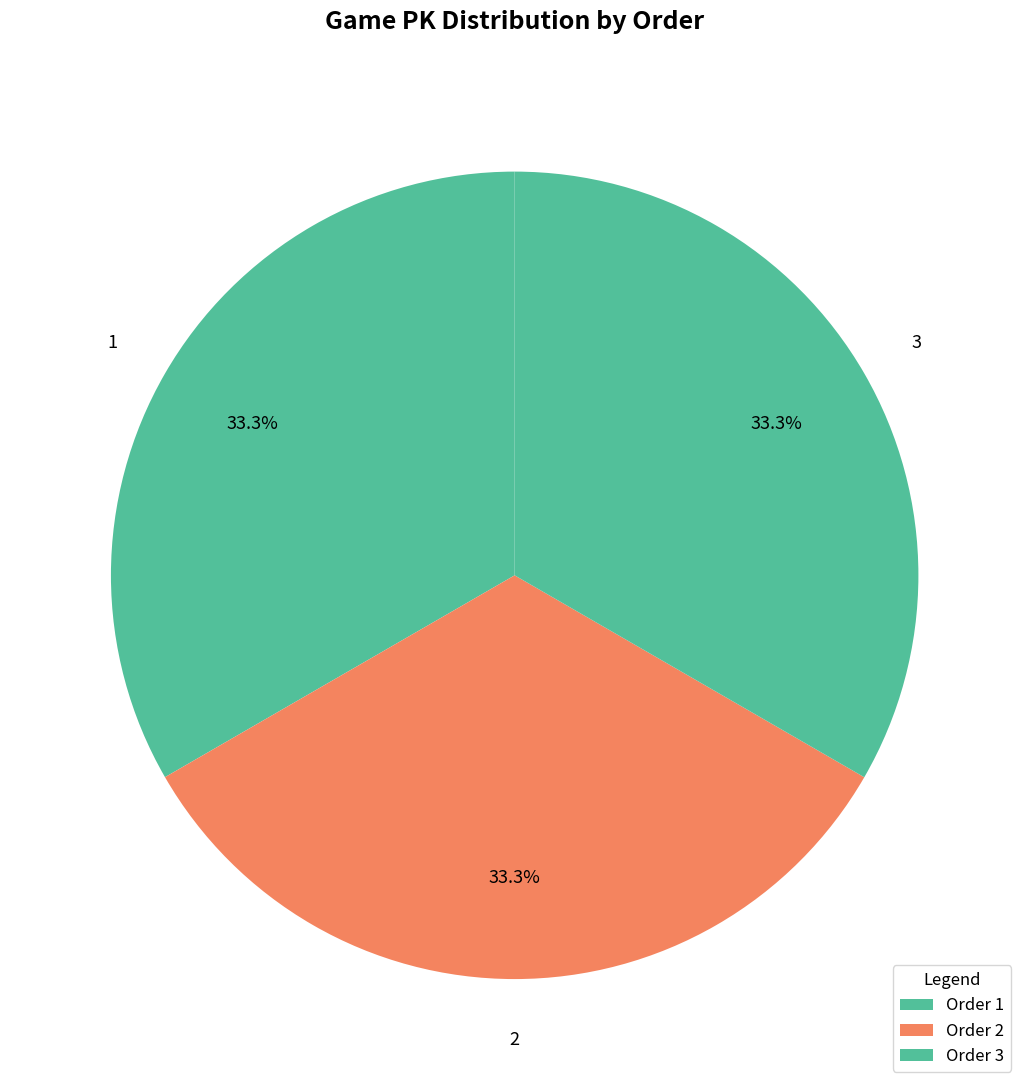

Is 1 the majority of the pie?

No